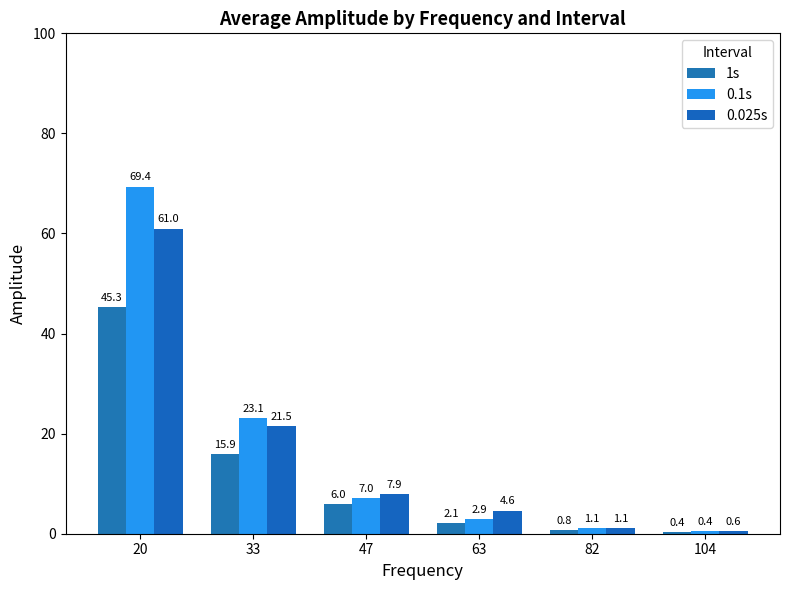

At which label does 0.1s first exceed 7?

20